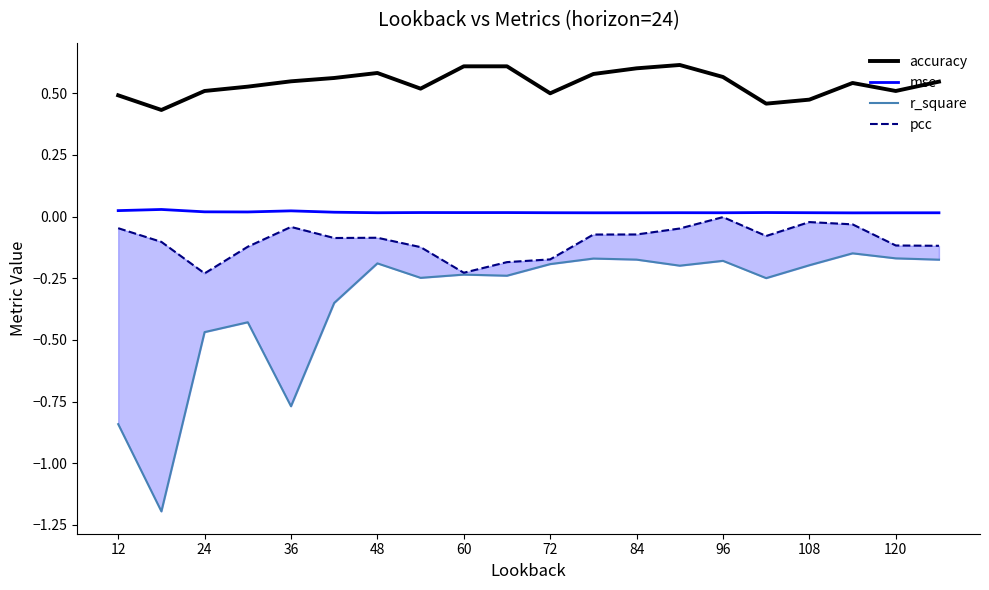

The accuracy series shows 0.5 at 12. True or false?

True